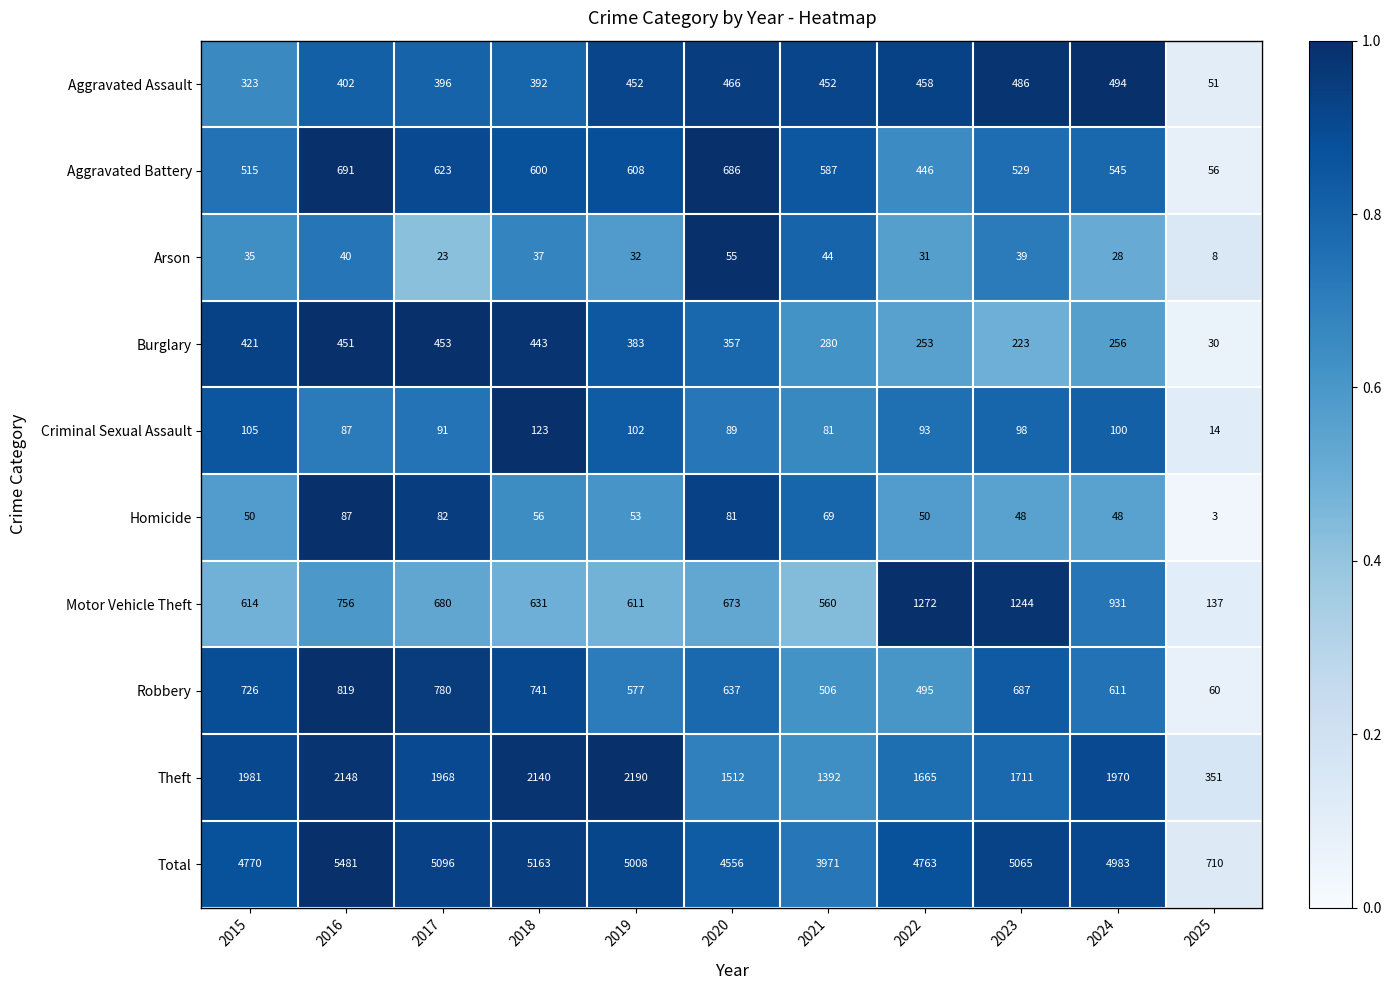

Which series has the largest range (max minus min)?

Total